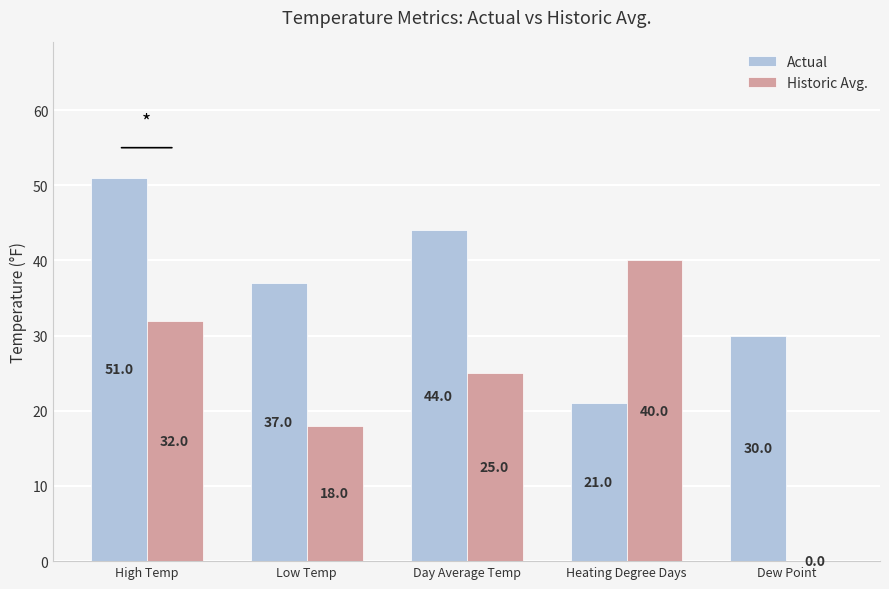

What is the sum of all Actual values?

183